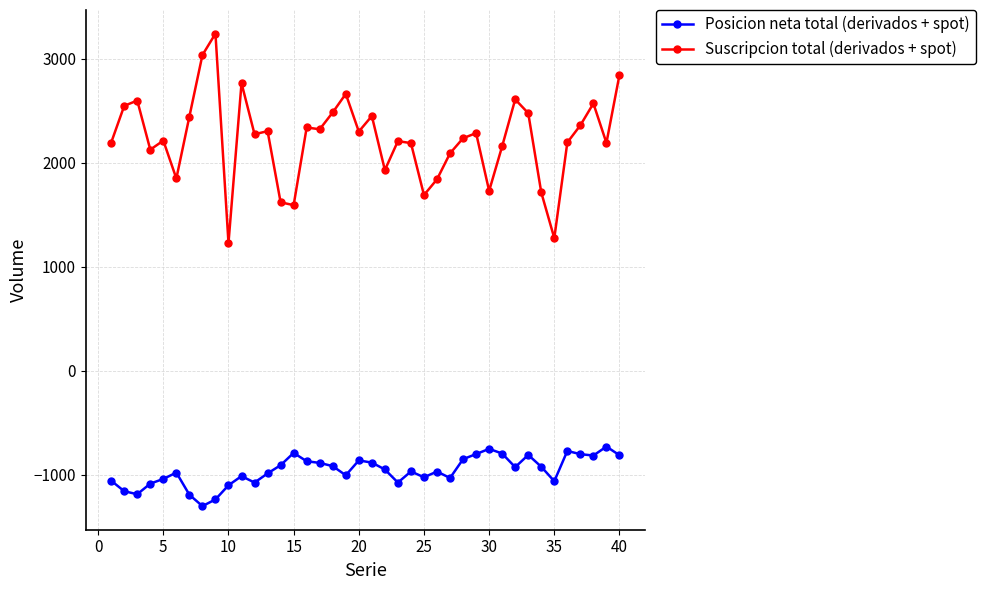

List the series in order of their overall mean, highest first.

Suscripcion total (derivados + spot), Posicion neta total (derivados + spot)